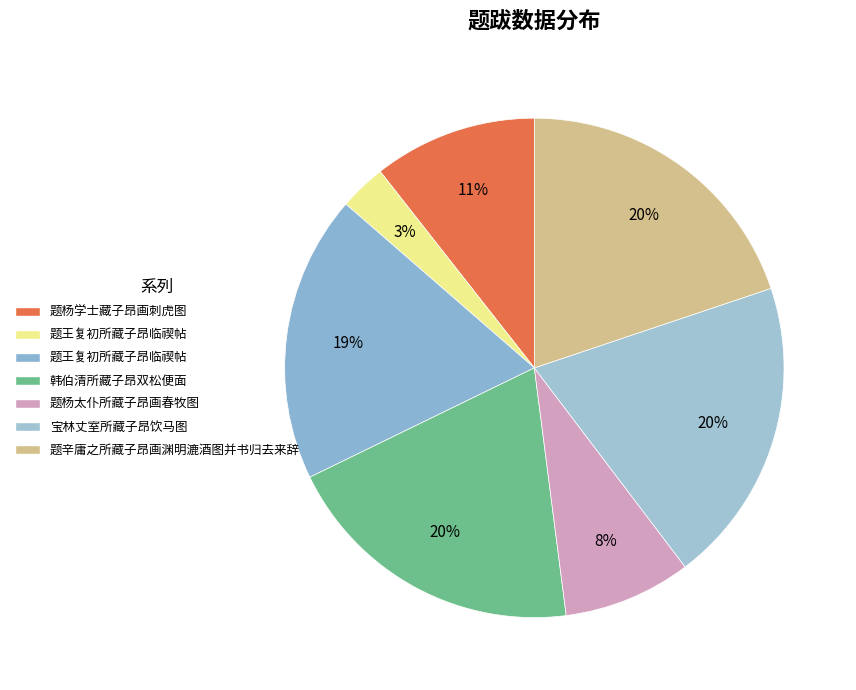

How many segments does this pie chart have?

7